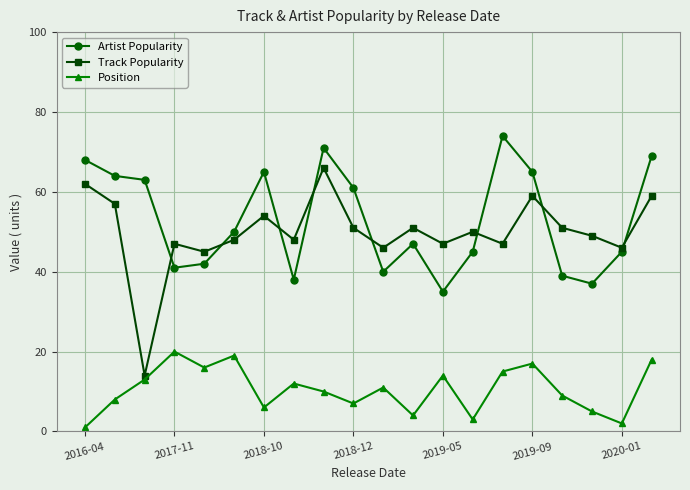

List the series in order of their peak value, highest first.

Artist Popularity, Track Popularity, Position